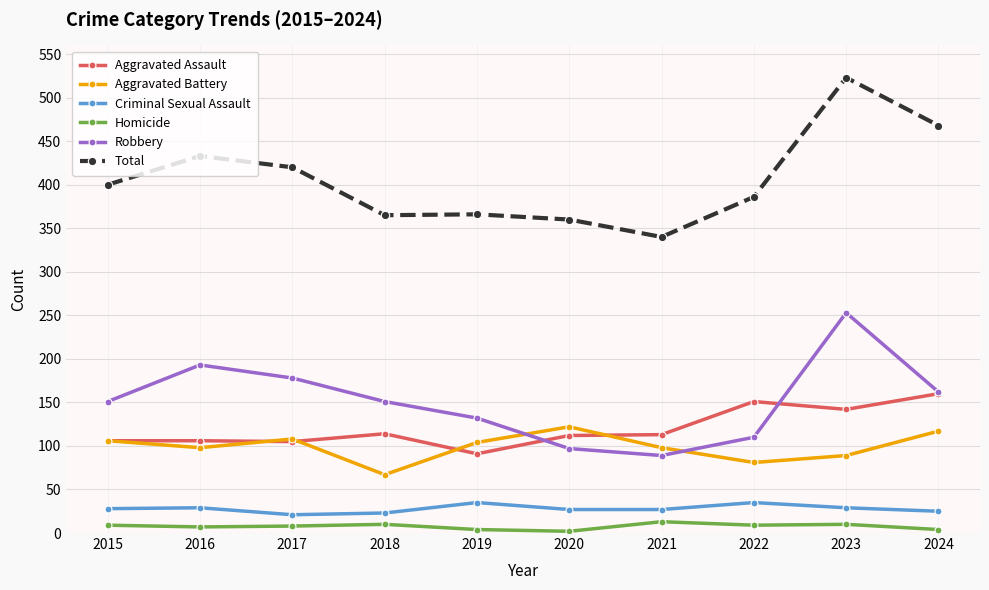

True or false: Total and Aggravated Battery cross at least once.

False